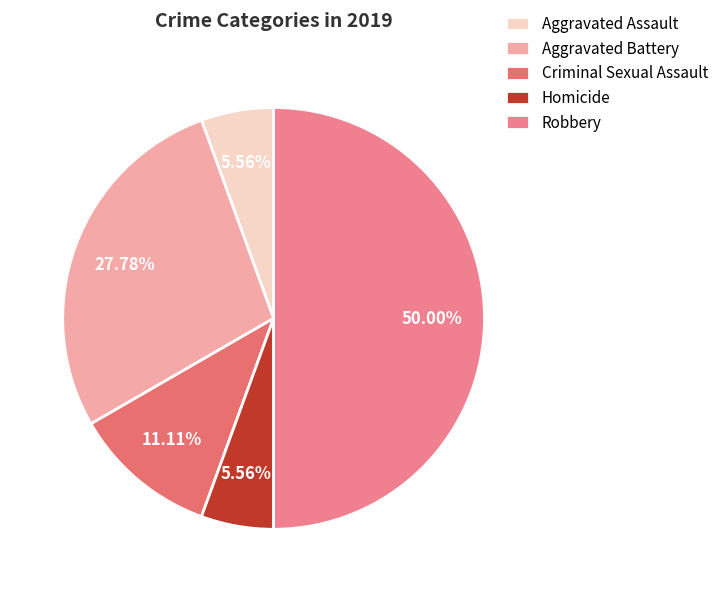

What is the change in value from Aggravated Assault to Aggravated Battery?

+4